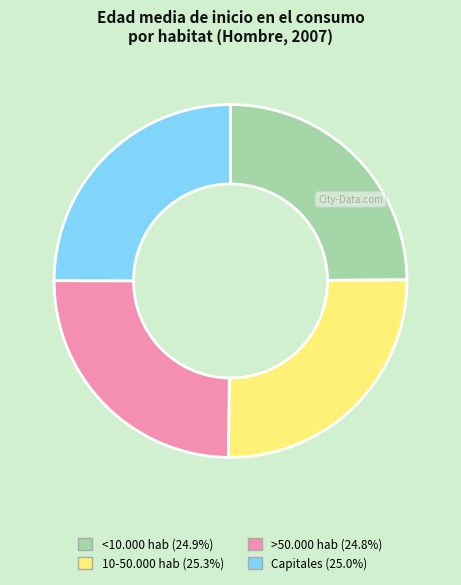

Combined, do 10-50.000 hab and >50.000 hab account for over 50%?

Yes